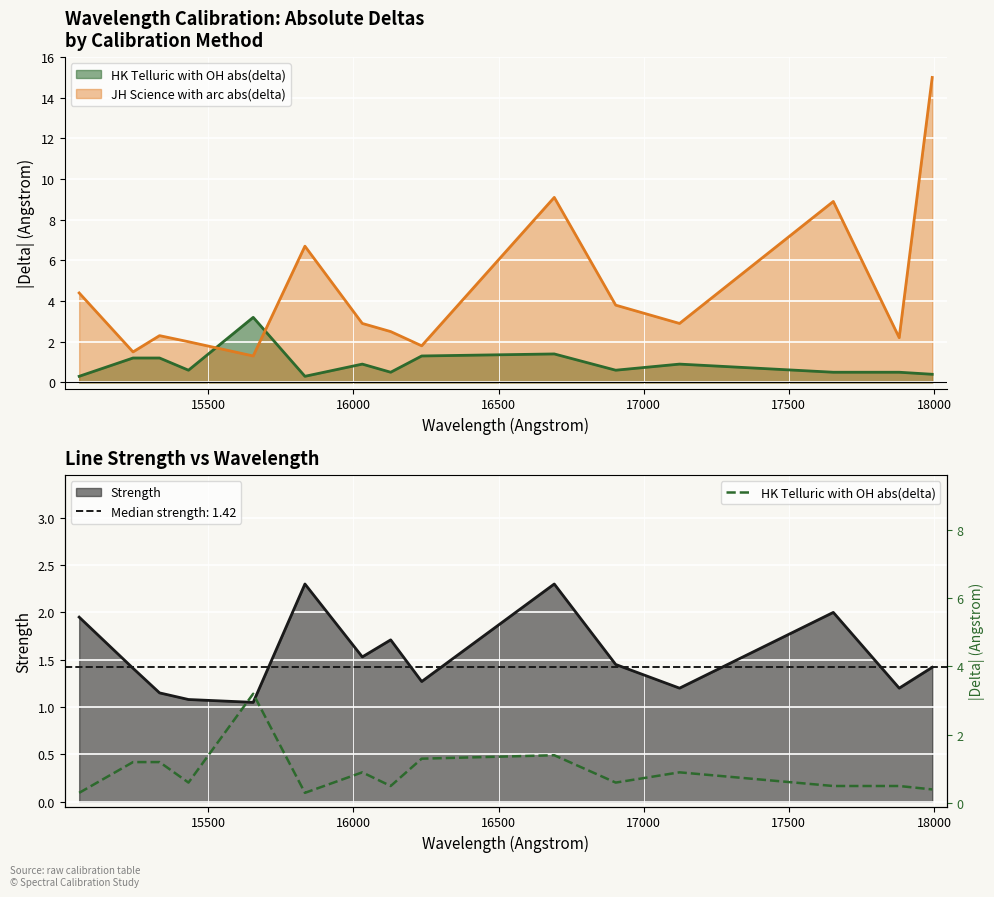

The chart shows a value of 0.5 at 15500. True or false?

False